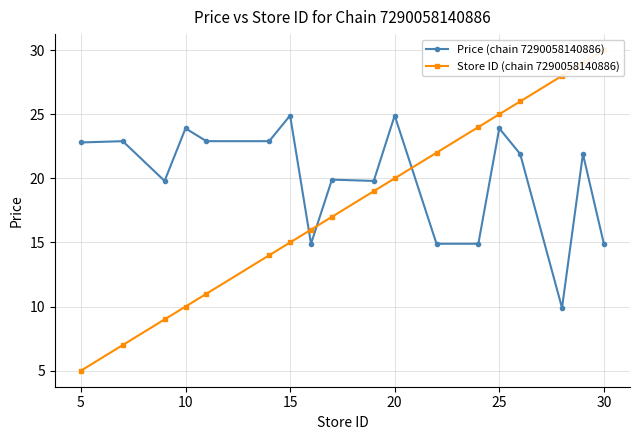

In Price (chain 7290058140886), how many points are higher than both neighbors (excluding endpoints)?

7